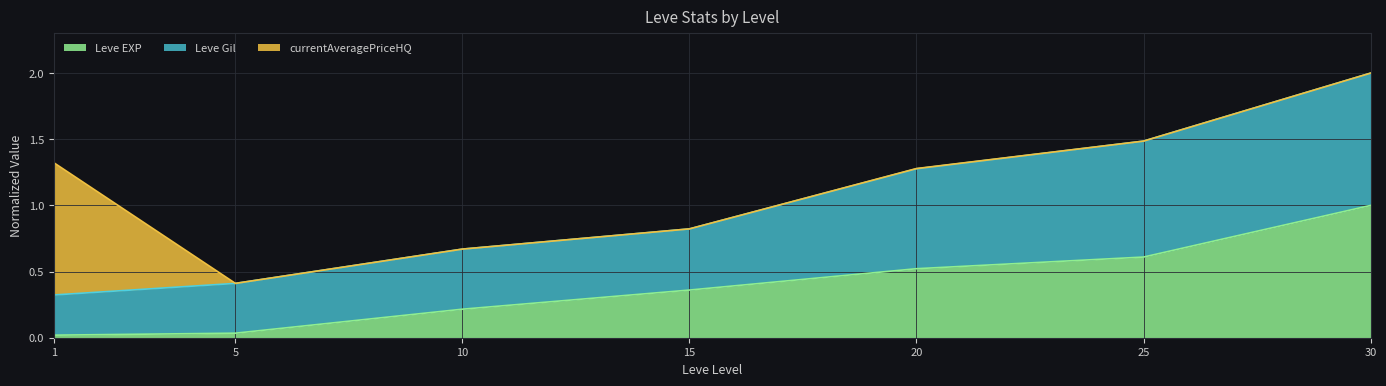

Which label corresponds to the largest value in the chart?

30